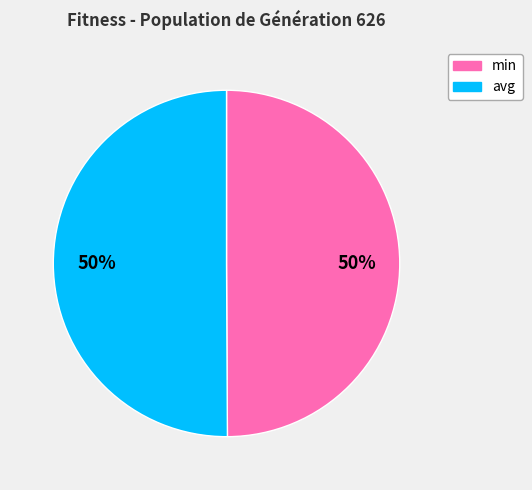

To the nearest percent, what is the combined percentage of avg and min?

100%